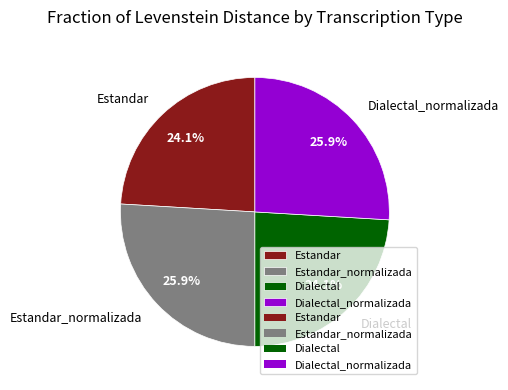

Is it true that Dialectal_normalizada is 36% of the pie?

False